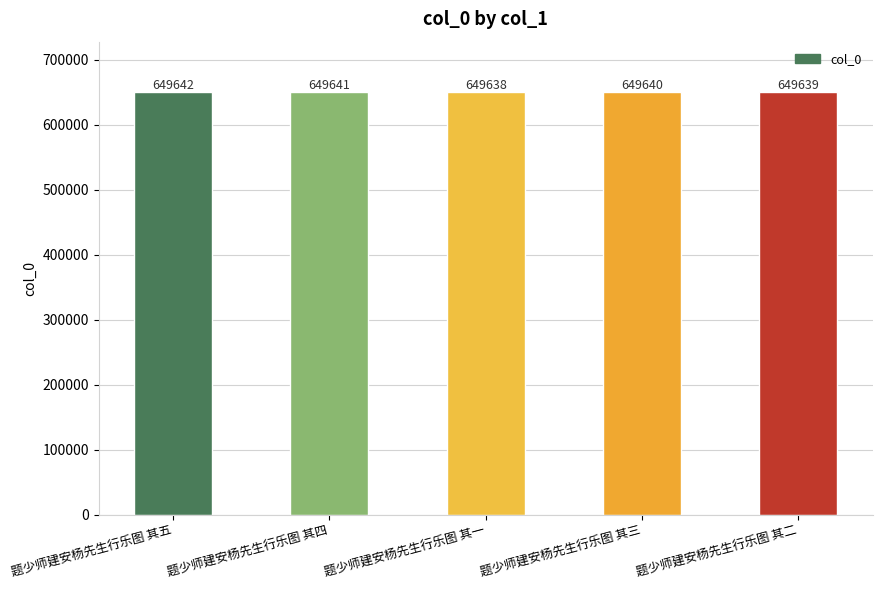

What is the value of the 5th bar from the left?

649639